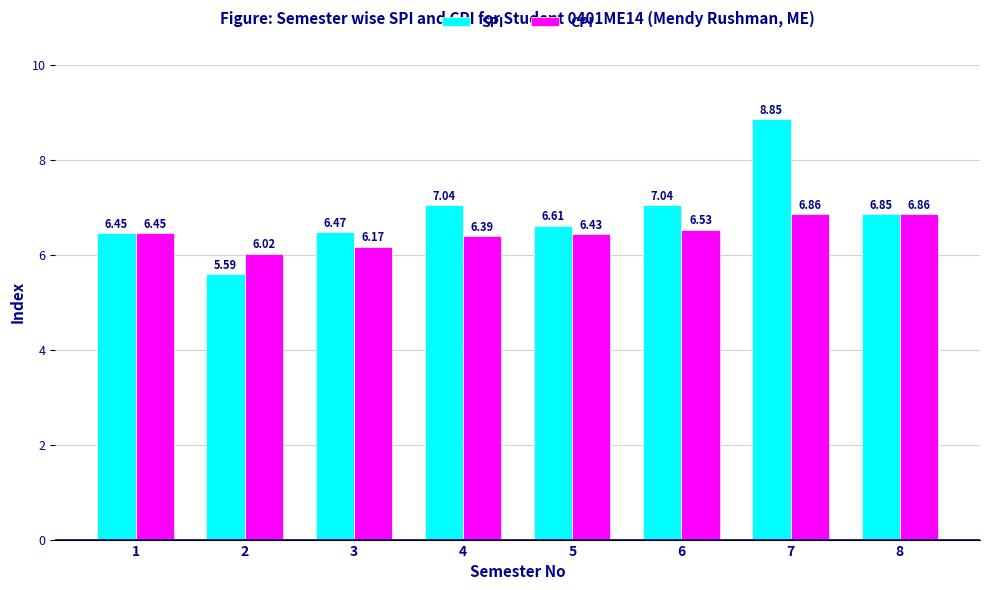

At which category does the chart reach its minimum across all series?

2